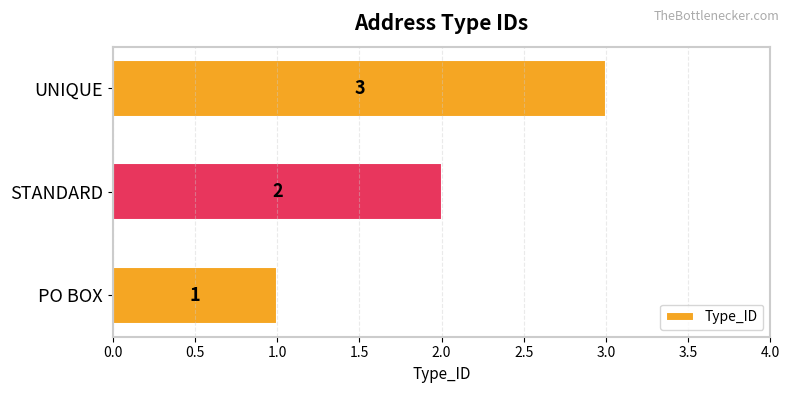

List the labels in order of value, smallest first.

PO BOX, STANDARD, UNIQUE